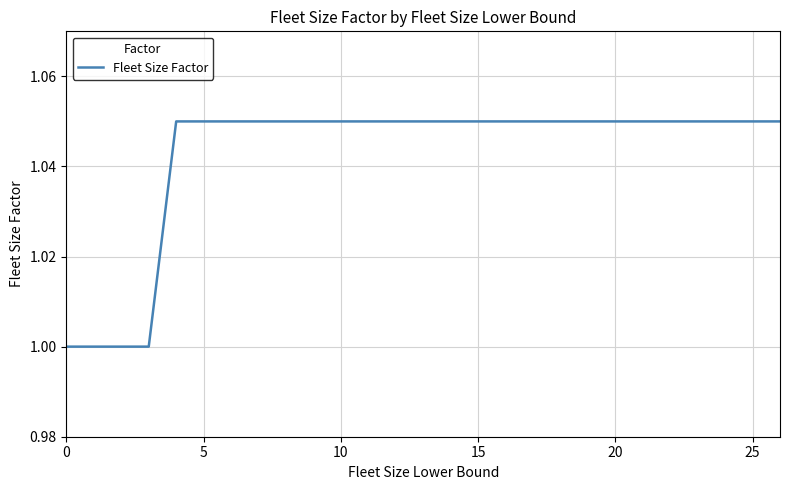

What is the minimum value shown in the chart?

1.0